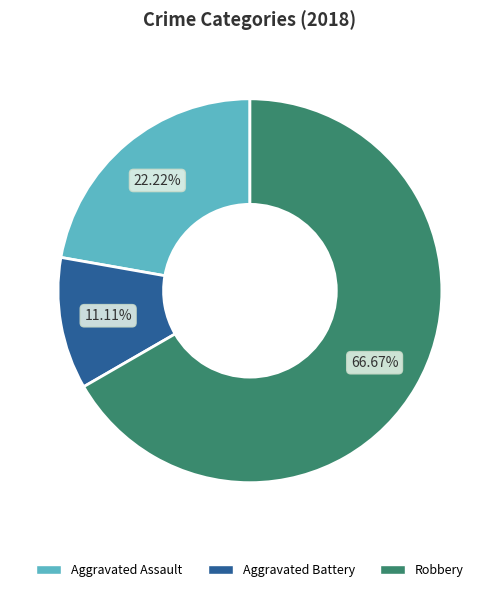

To the nearest percent, what is the difference between the largest and smallest slice percentages?

56%